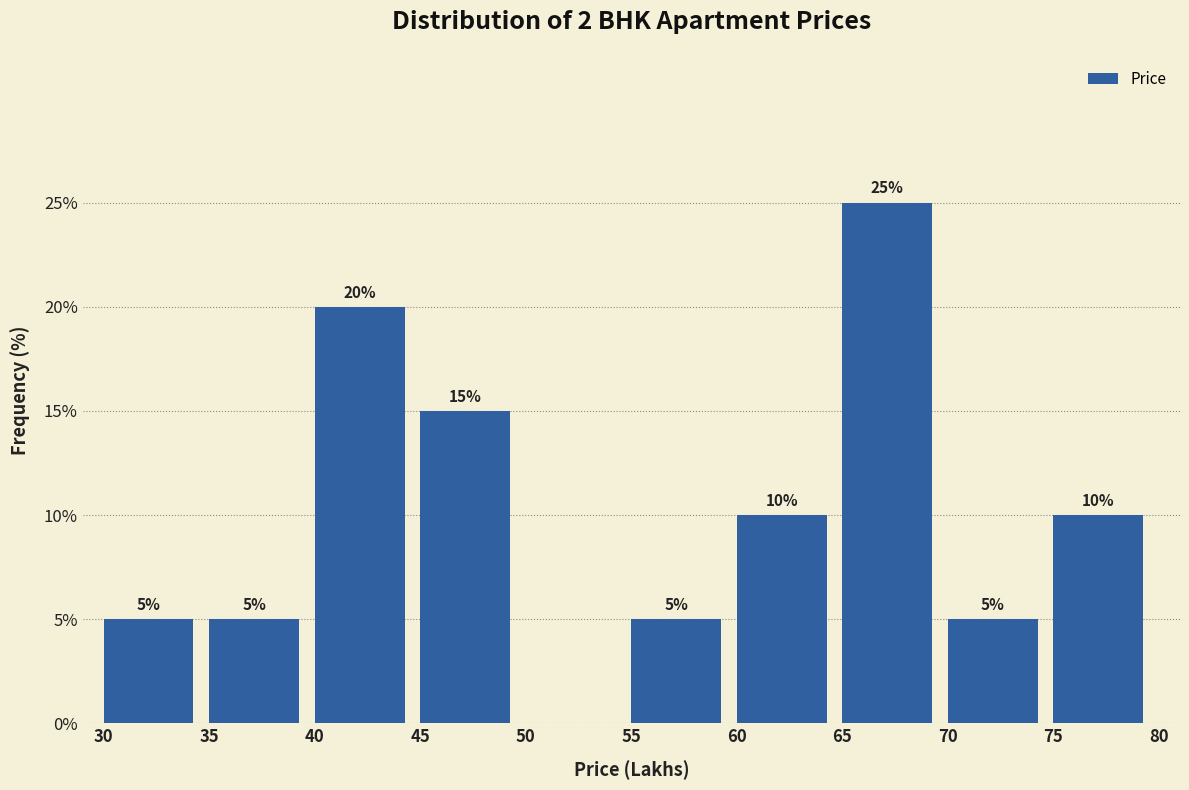

Over which range of the x-axis is the bar tallest?

65 to 70